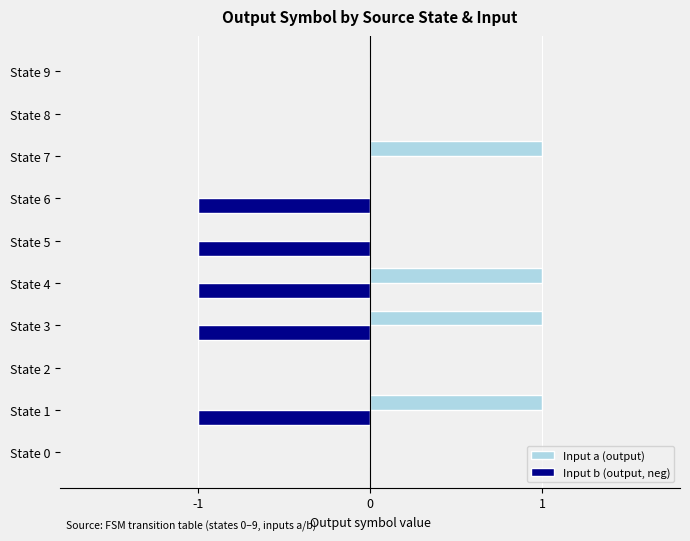

What is the sum of all Input a (output) values?

4